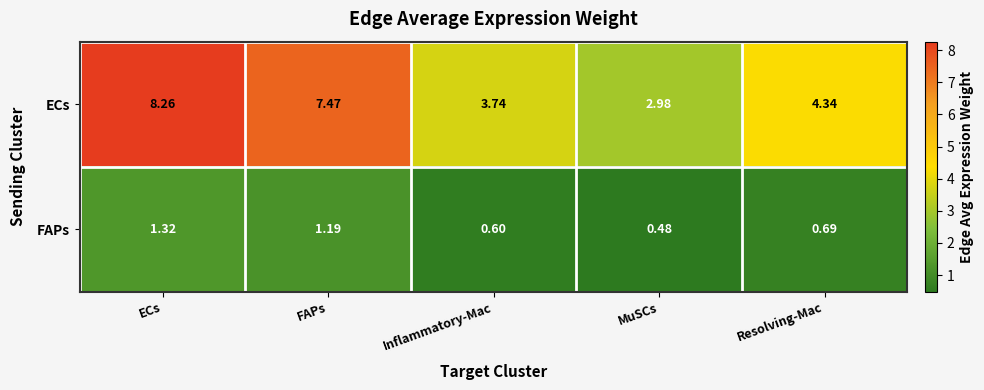

List the series in order of their peak value, highest first.

ECs, FAPs